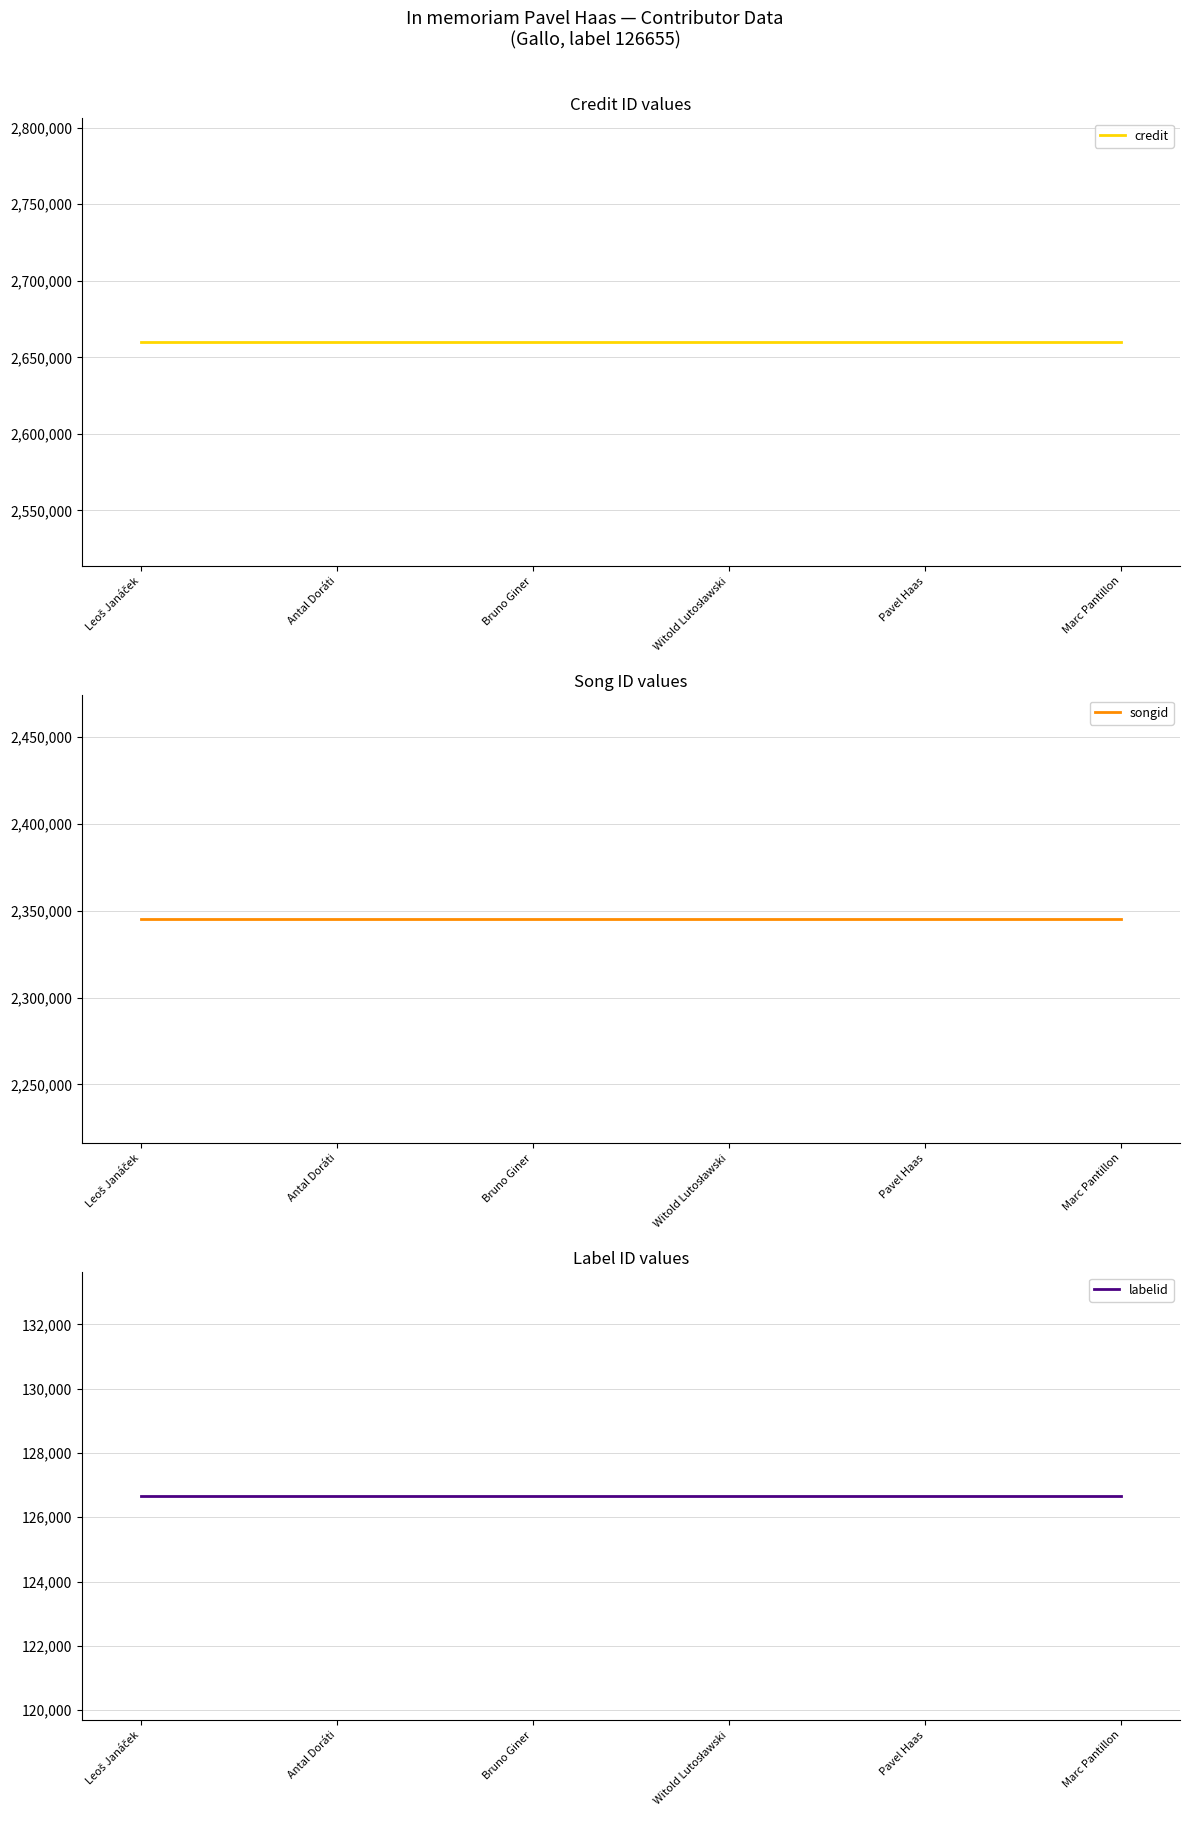

What is the sum of the credit values at Marc Pantillon and Pavel Haas?

5319666